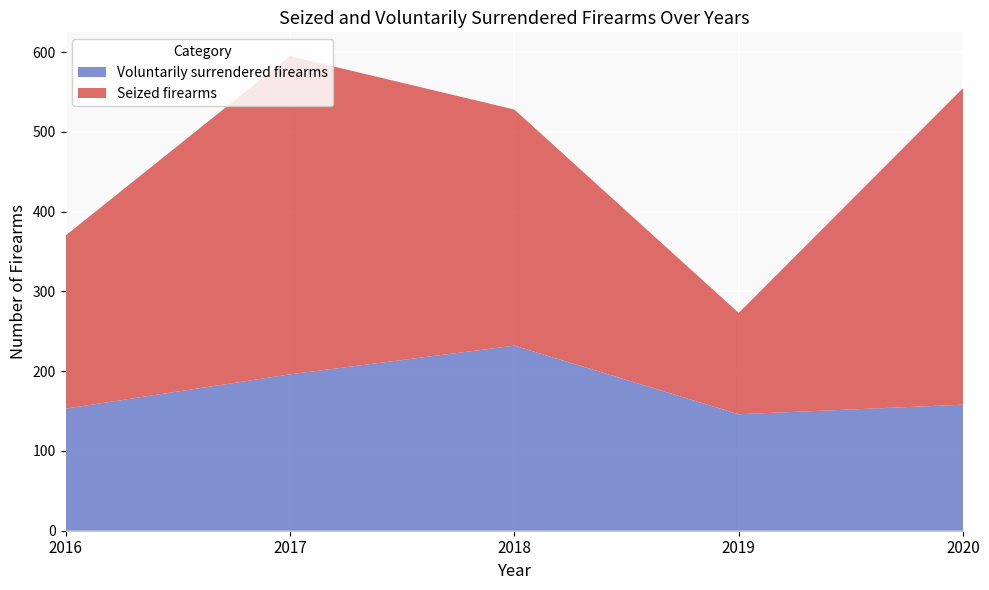

Reading left to right, list all the values displayed in this chart.

Voluntarily surrendered firearms: 153	196	232	146	158
Seized firearms: 217	399	296	127	397